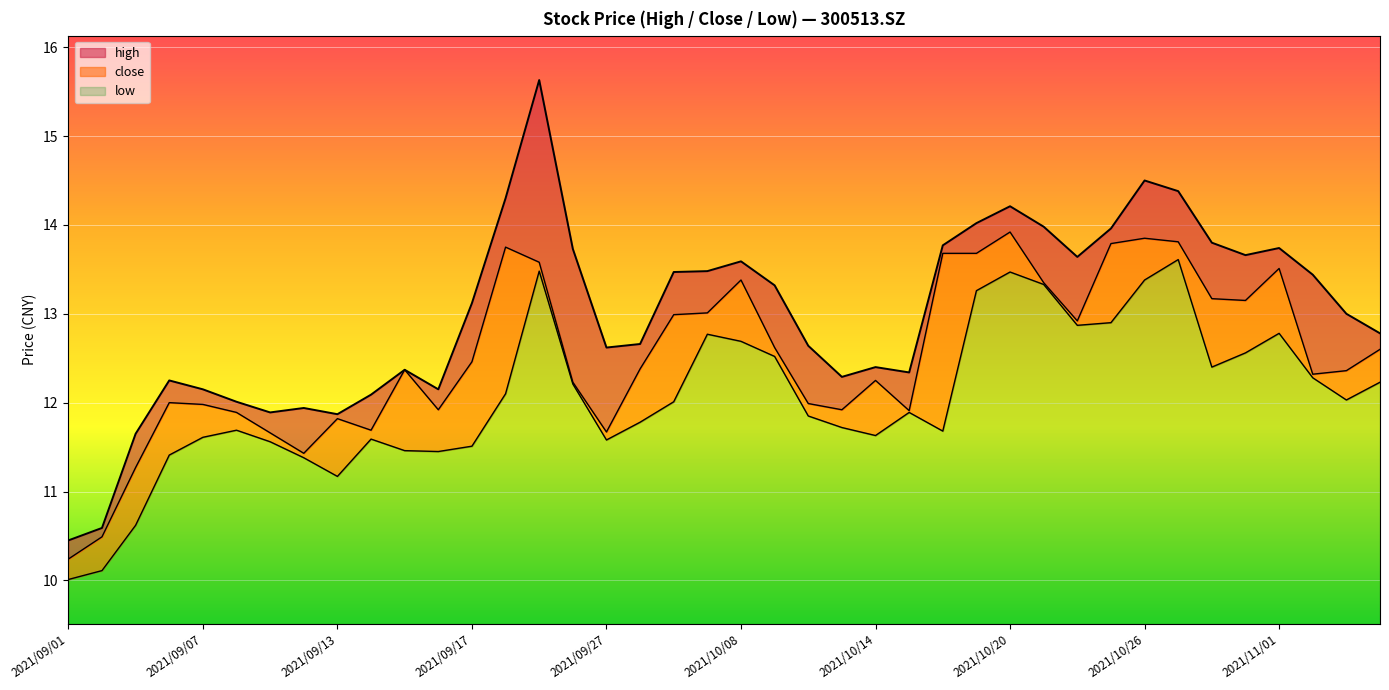

The value of high at 2021/09/15 is 12.4. True or false?

True